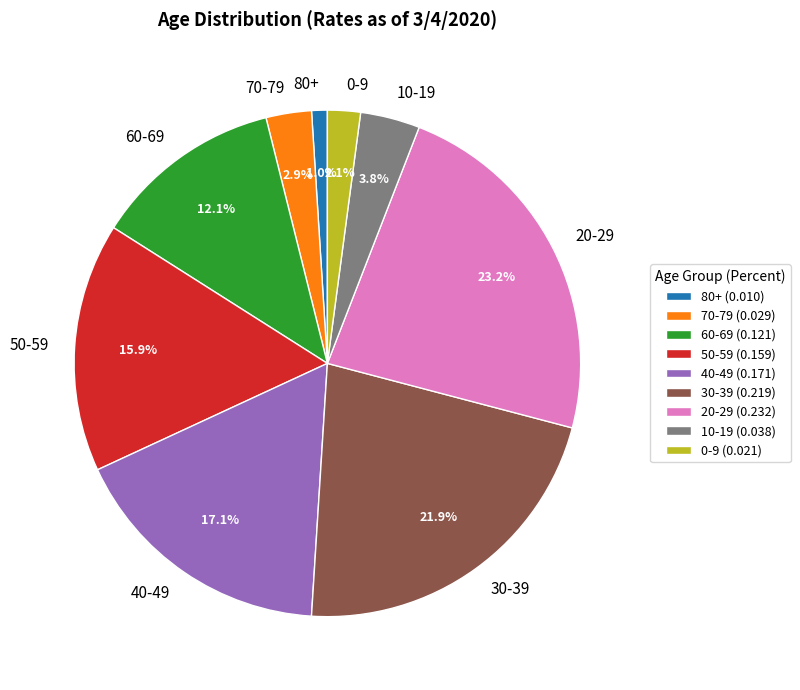

To the nearest percent, what is the difference between the 70-79 and 60-69 slice percentages?

9%